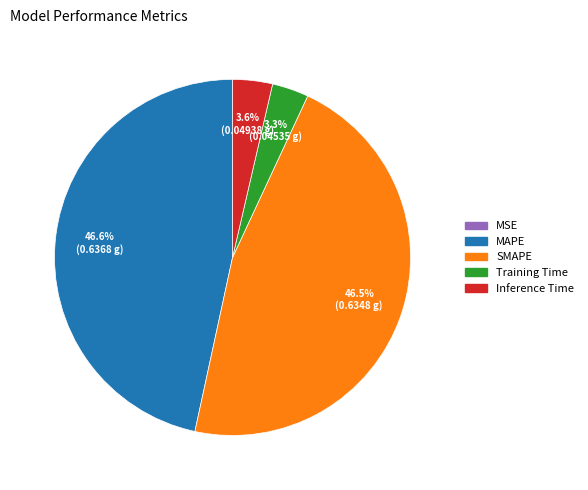

Is Inference Time the majority of the pie?

No